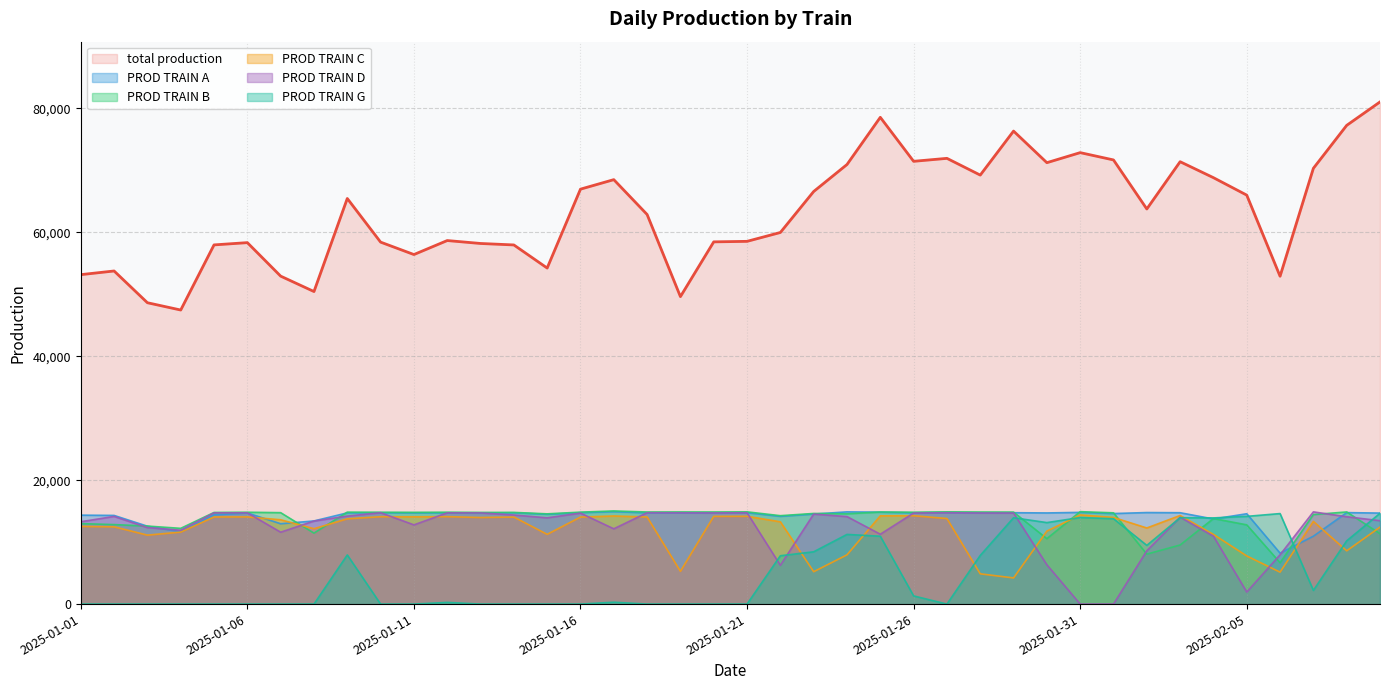

What are all the series names shown in the legend?

total production, PROD TRAIN A, PROD TRAIN B, PROD TRAIN C, PROD TRAIN D, PROD TRAIN G